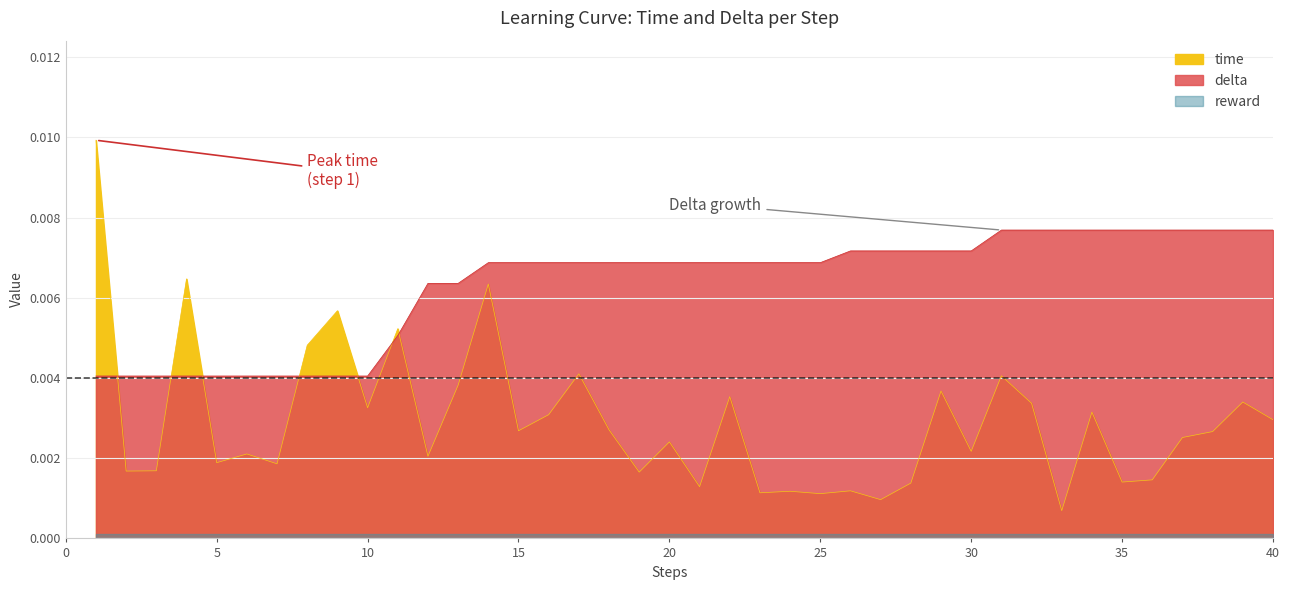

Which has a higher value, 15 or 30?

15